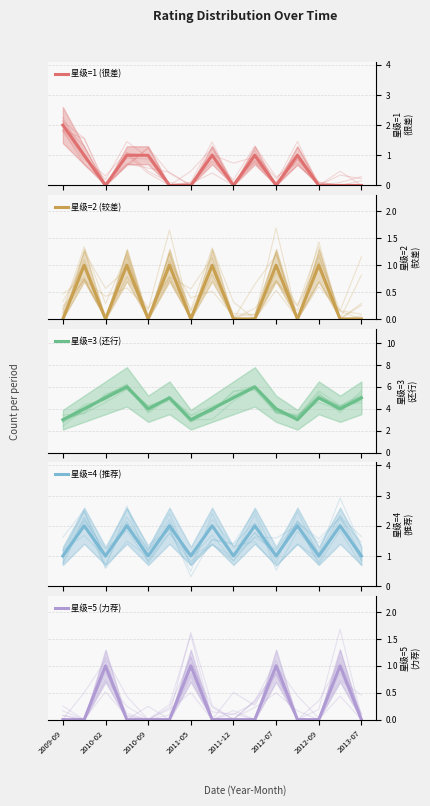

What are all the series names shown in the legend?

星级=1 (很差), 星级=2 (较差), 星级=3 (还行), 星级=4 (推荐), 星级=5 (力荐)